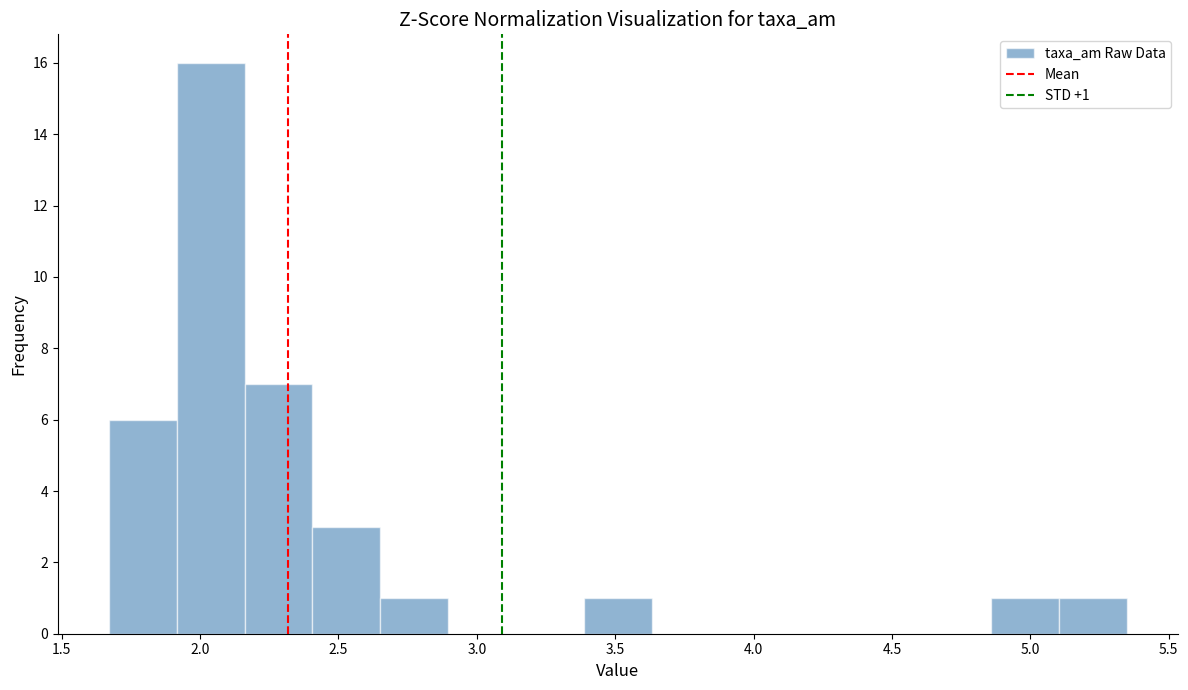

Which range on the x-axis has the tallest bar?

1.90 to 2.15